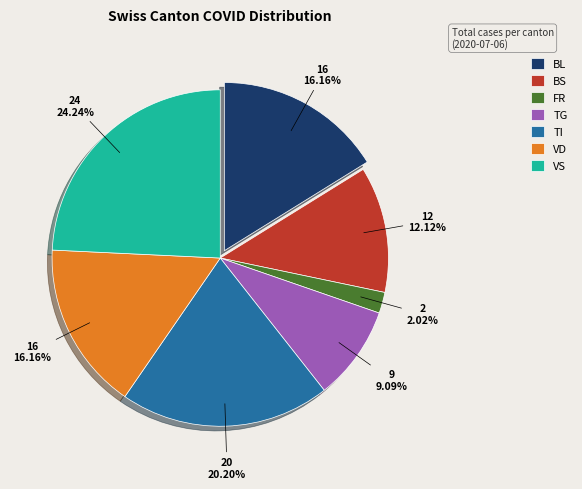

Is there a majority slice in this chart?

No